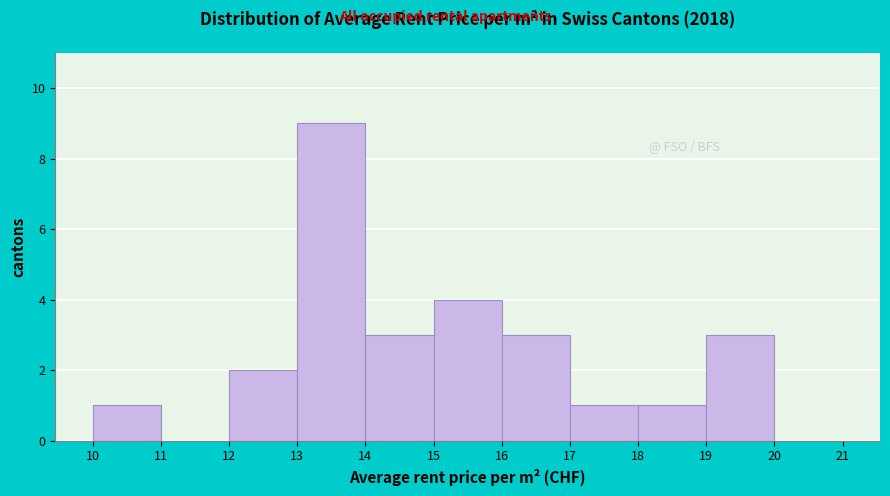

Over which range of the x-axis is the bar tallest?

13 to 14